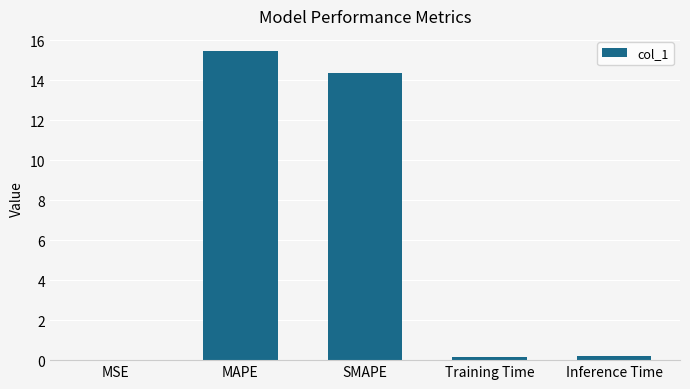

The chart shows a value of 0.0 at MSE. True or false?

True